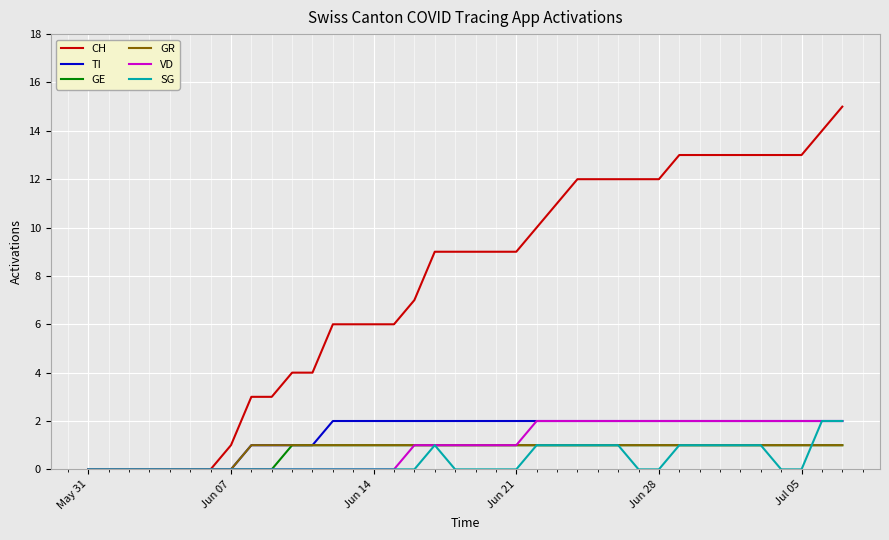

Reading right to left, what are all the values shown in this chart?

CH: 15	14	13	13	13	13	13	13	13	12	12	12	12	12	11	10	9	9	9	9	9	7	6	6	6	6	4	4	3	3	1	0	0	0	0	0	0	0
TI: 2	2	2	2	2	2	2	2	2	2	2	2	2	2	2	2	2	2	2	2	2	2	2	2	2	2	1	1	1	1	0	0	0	0	0	0	0	0
GE: 1	1	1	1	1	1	1	1	1	1	1	1	1	1	1	1	1	1	1	1	1	1	1	1	1	1	1	1	0	0	0	0	0	0	0	0	0	0
GR: 1	1	1	1	1	1	1	1	1	1	1	1	1	1	1	1	1	1	1	1	1	1	1	1	1	1	1	1	1	1	0	0	0	0	0	0	0	0
VD: 2	2	2	2	2	2	2	2	2	2	2	2	2	2	2	2	1	1	1	1	1	1	0	0	0	0	0	0	0	0	0	0	0	0	0	0	0	0
SG: 2	2	0	0	1	1	1	1	1	0	0	1	1	1	1	1	0	0	0	0	1	0	0	0	0	0	0	0	0	0	0	0	0	0	0	0	0	0